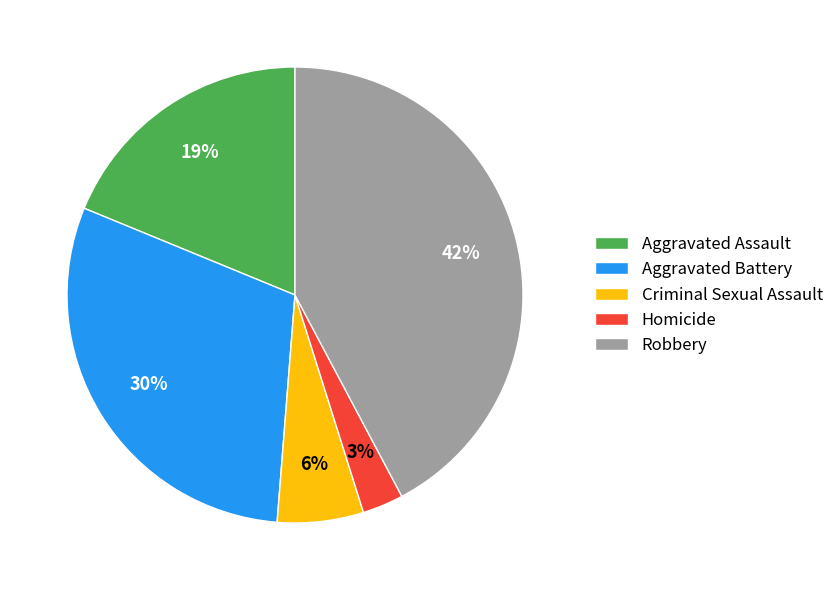

Is it true that Criminal Sexual Assault is 20% of the pie?

False